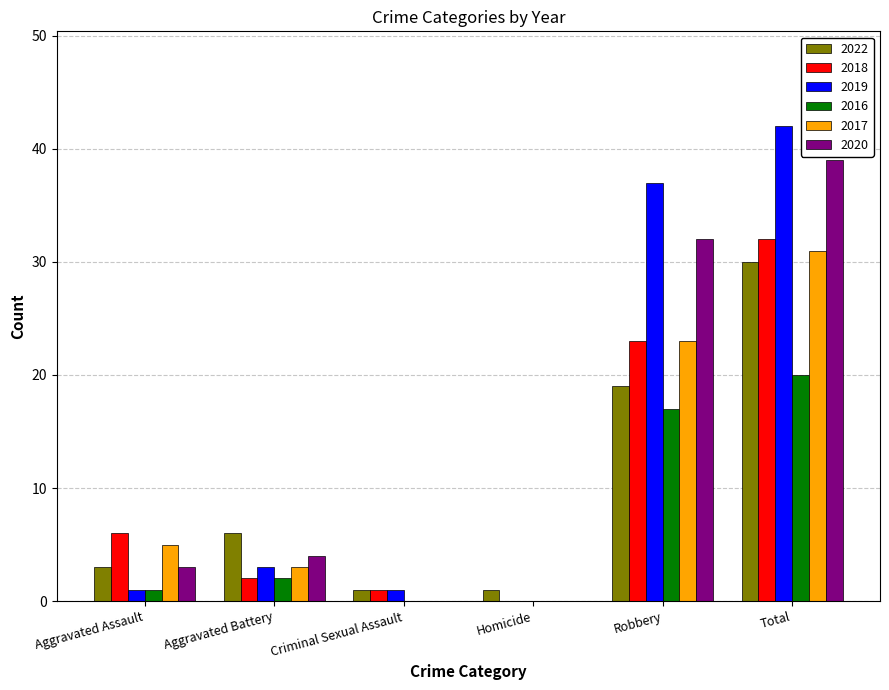

Read the 2019 value at Robbery.

37